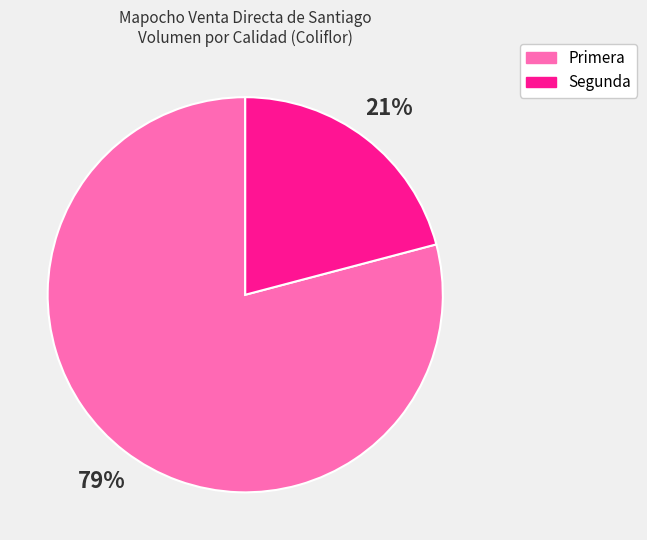

True or false: Segunda accounts for 21% of the total.

True